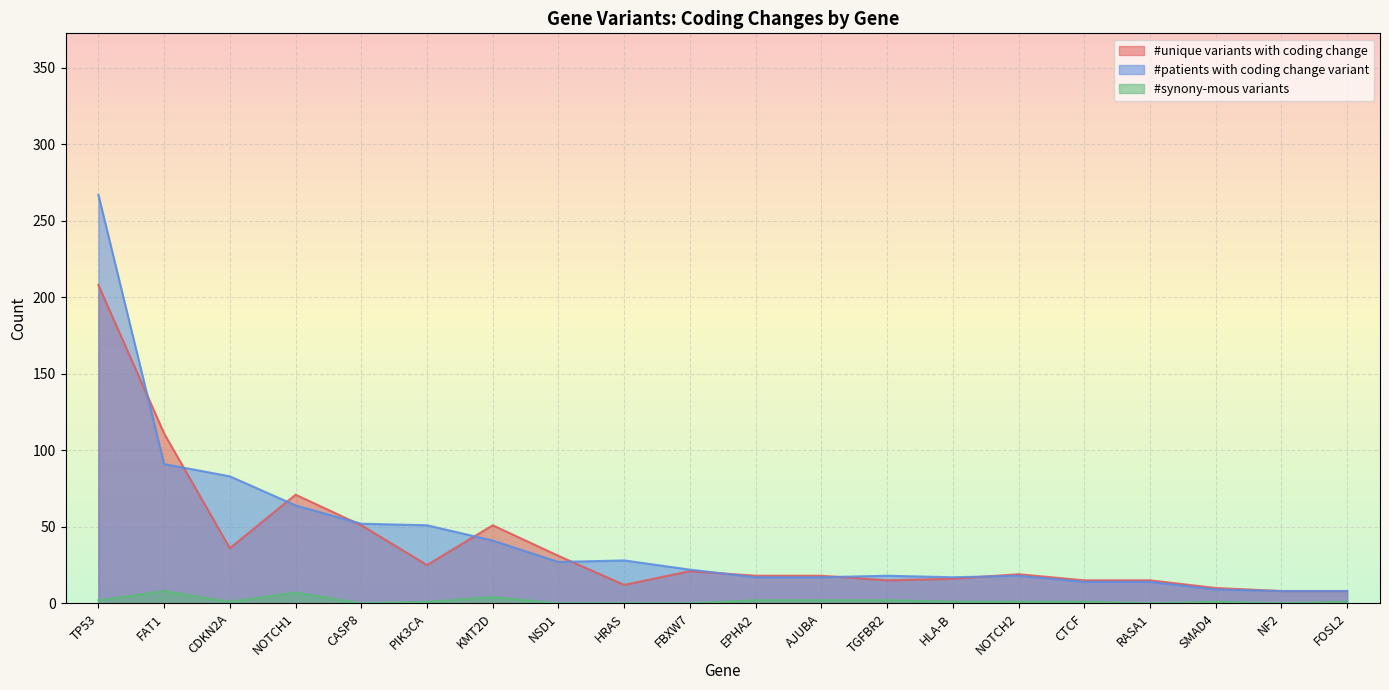

True or false: #patients with coding change variant and #synony-mous variants cross at least once.

False